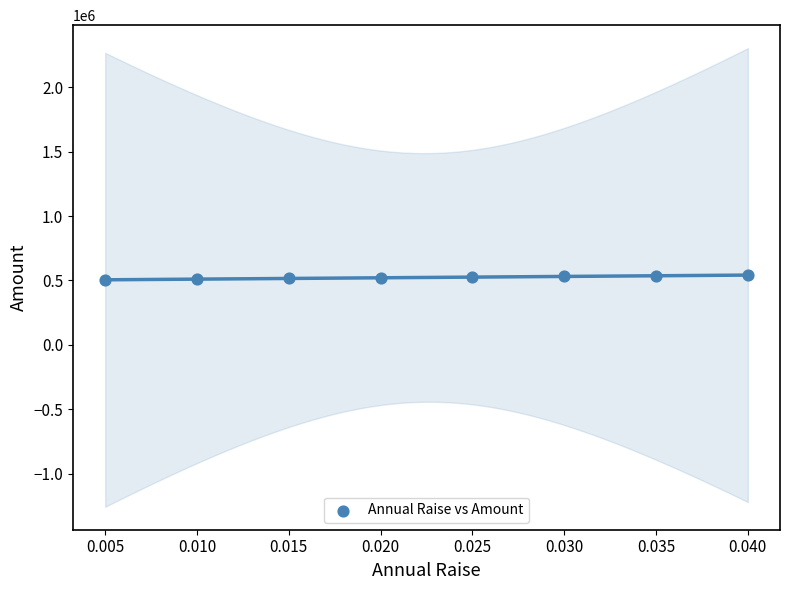

What is the average Y value?

523147.7